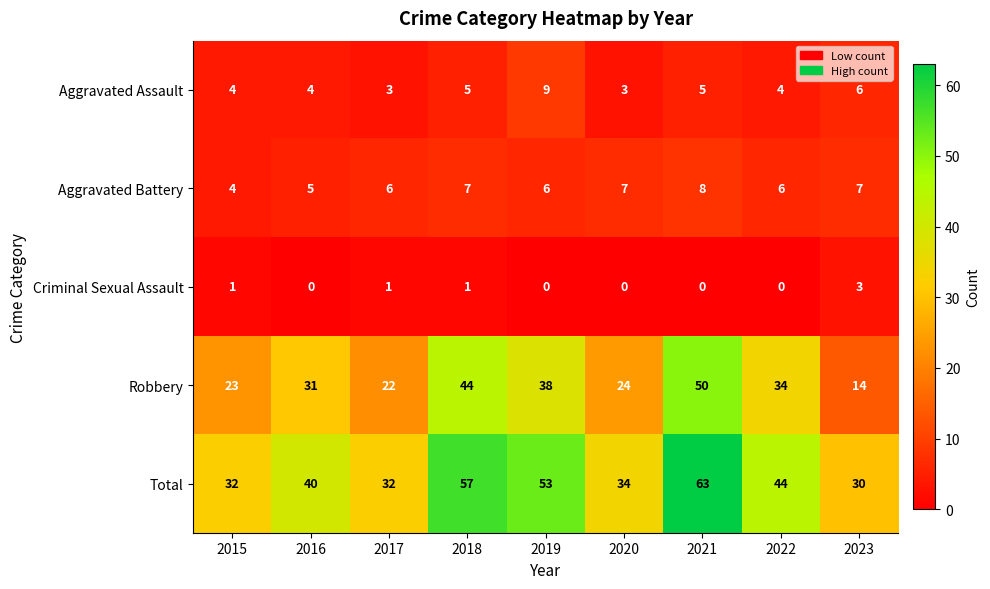

Which category has the lowest value in the Robbery series?

2023